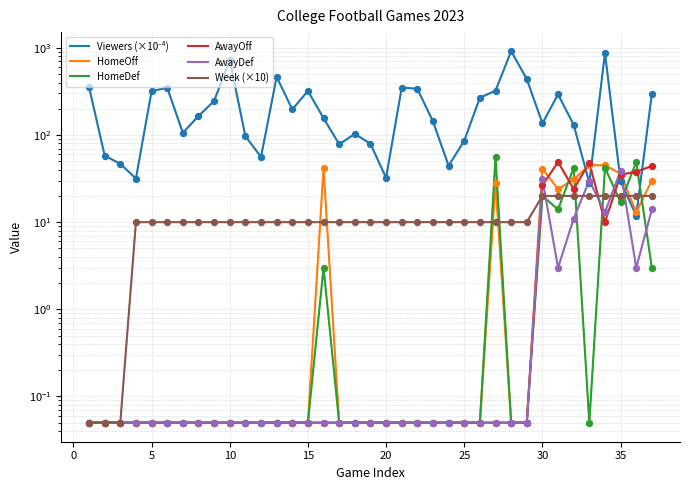

Which series contains the highest Y value?

Viewers (×10⁻⁴)